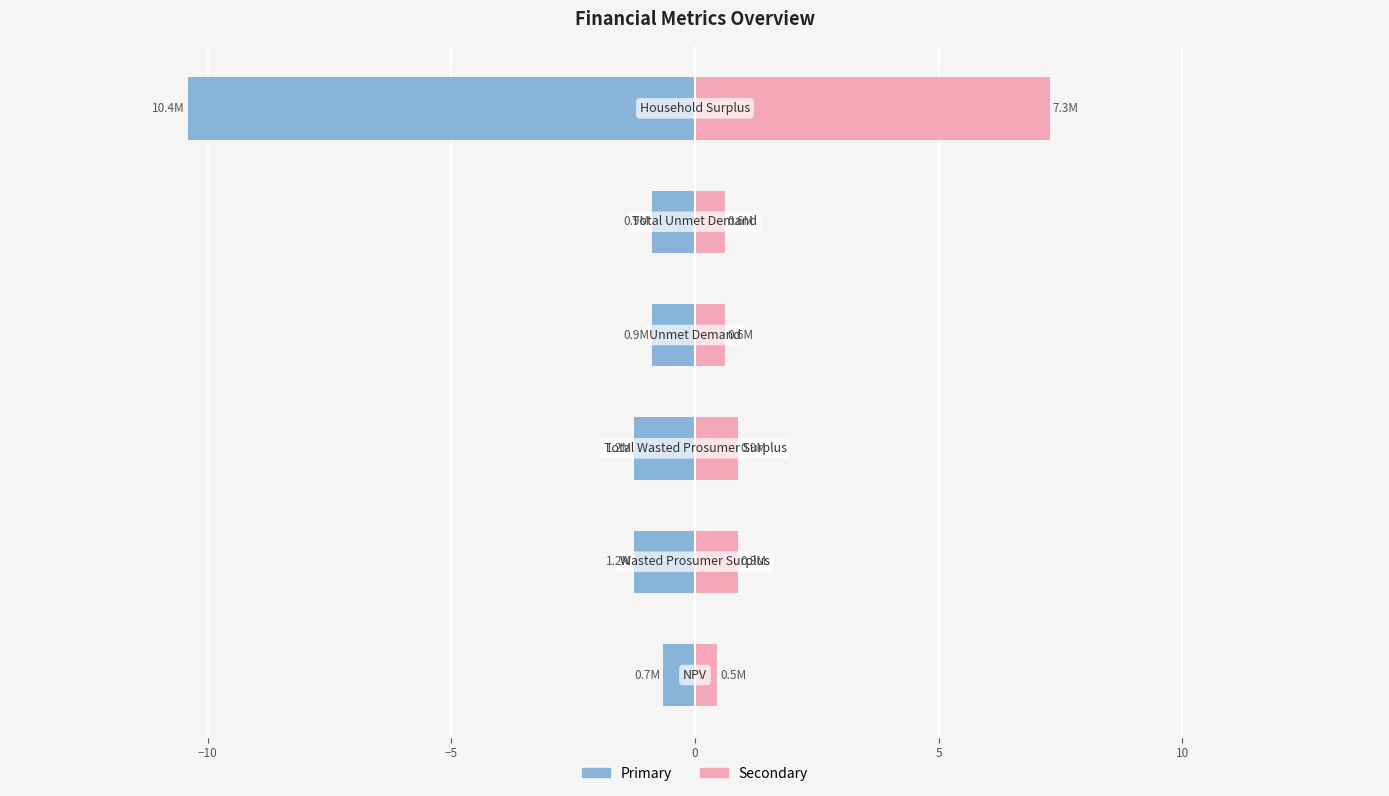

Reading right to left, what are all the values shown in this chart?

Left (Blue): -10.4	-0.9	-0.9	-1.2	-1.2	-0.7
Right (Pink): 7.3	0.6	0.6	0.9	0.9	0.5